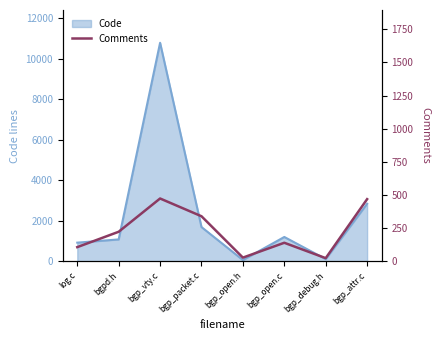

What value does the data have at bgp_debug.h?

24